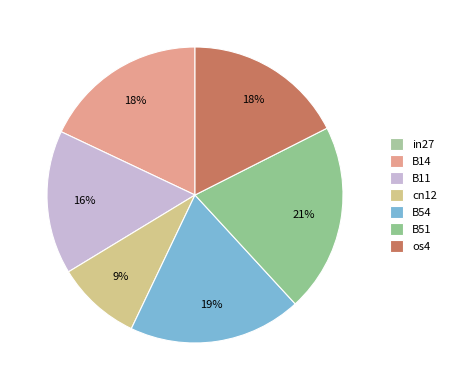

The B14 slice represents 30% of the pie. True or false?

False